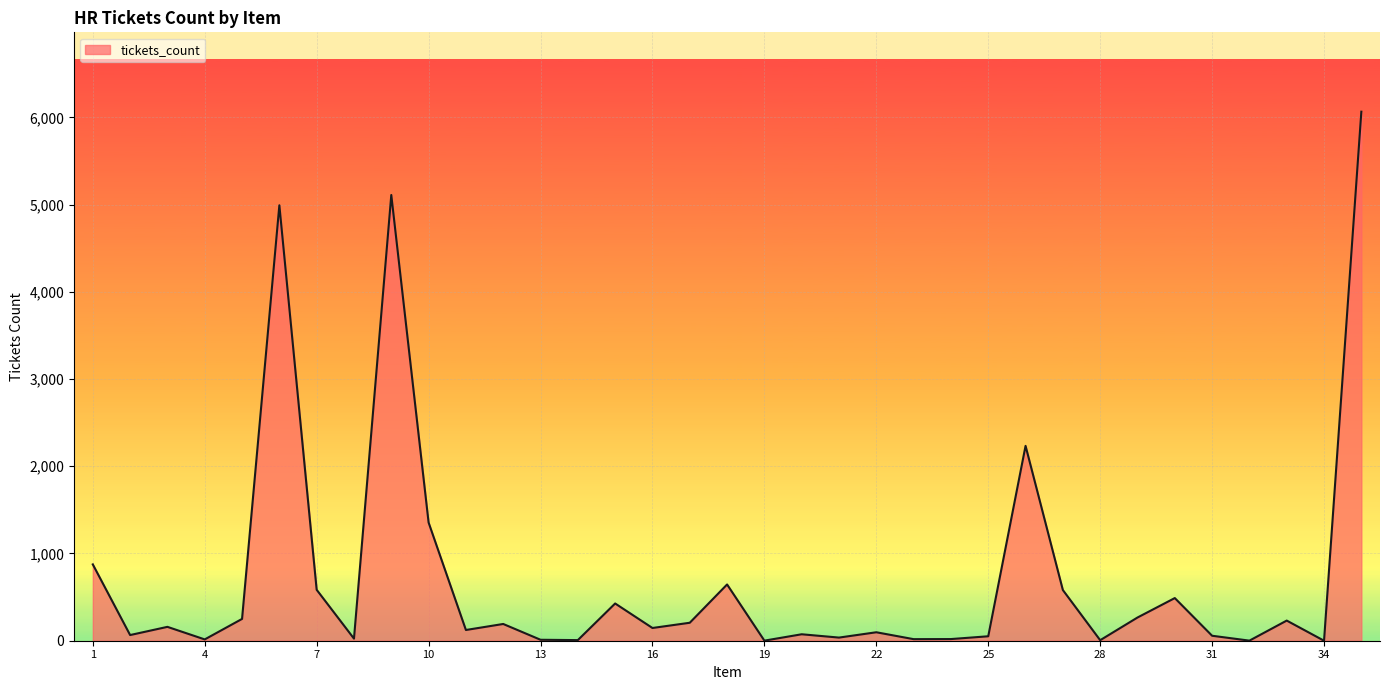

What is the greatest value displayed?

6065